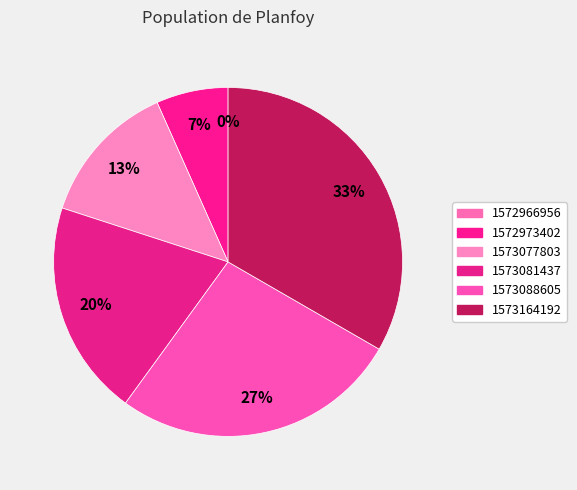

To the nearest percent, what is the combined percentage of 1572966956 and 1573081437?

20%